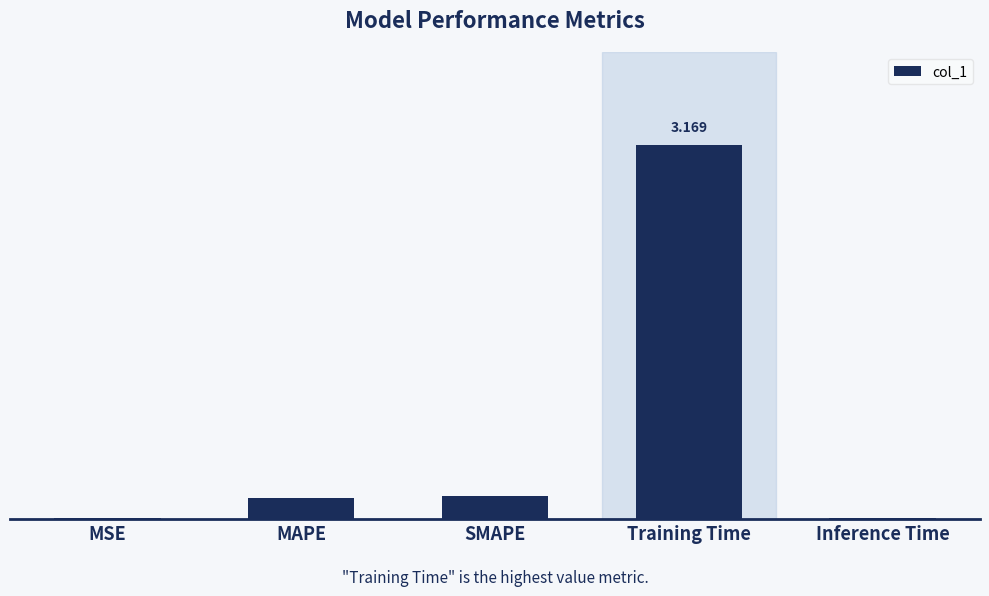

Reading left to right, extract all data points from this chart.

MSE=0.0	MAPE=0.2	SMAPE=0.2	Training Time=3.2	Inference Time=0.0